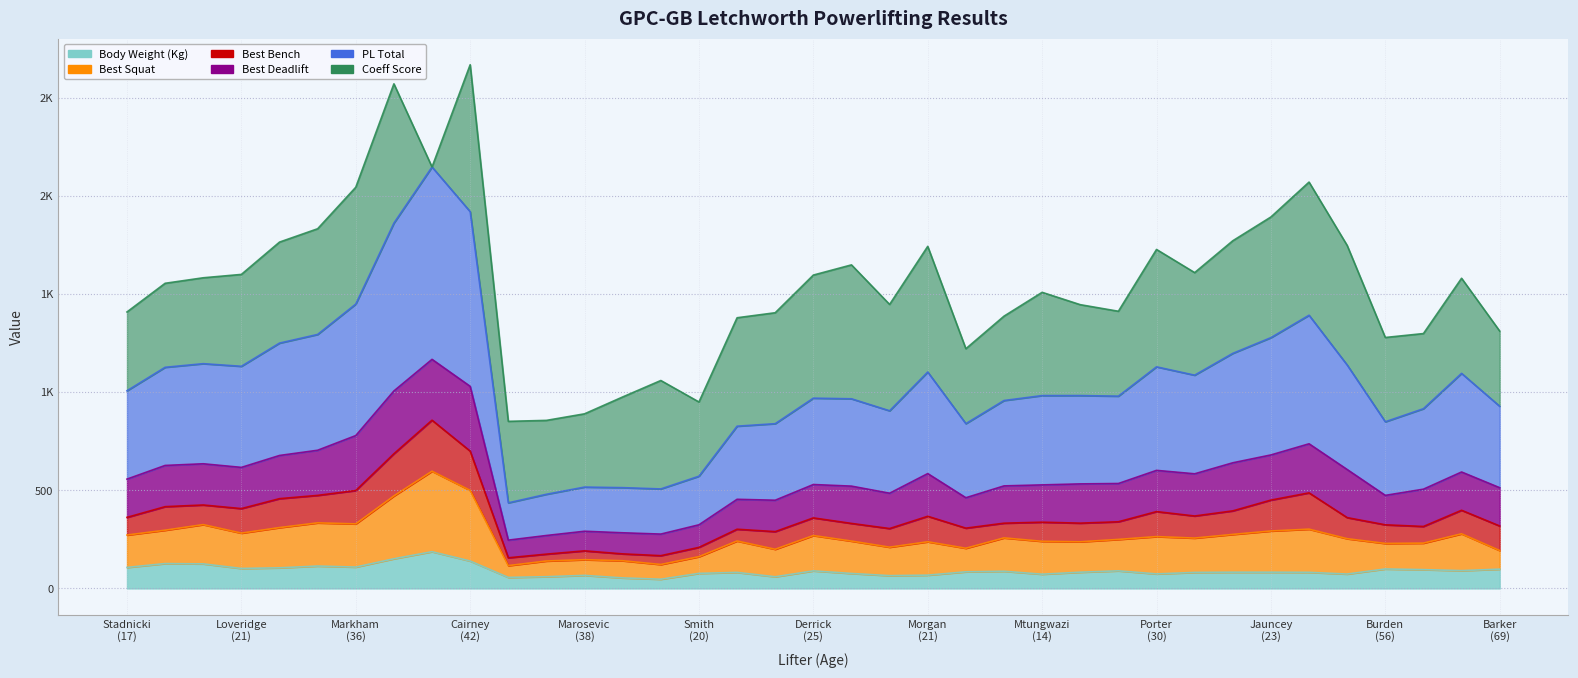

What is the value of the Body Weight (Kg) point at the 34th from the left?

99.0